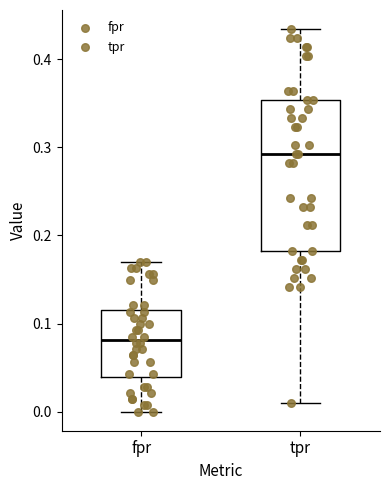

Which box is the tallest, from its lower edge to its upper edge?

tpr